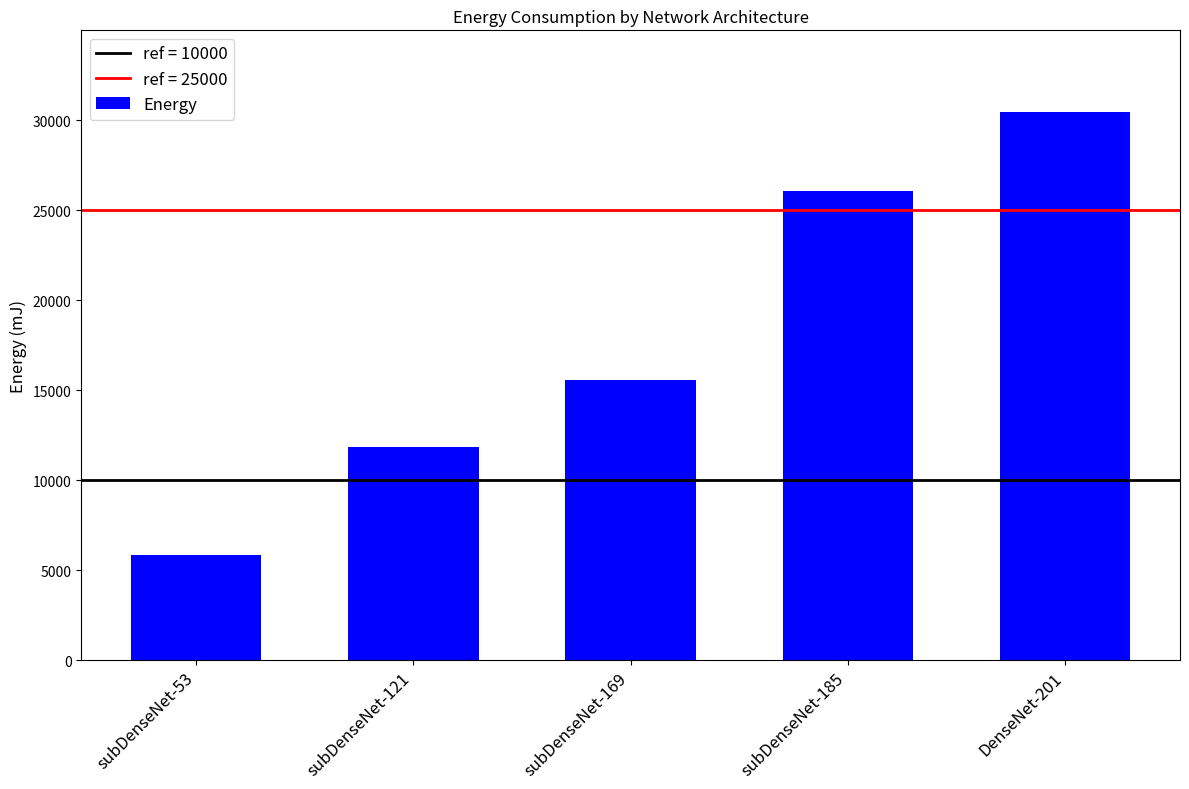

What is the label of the 1st bar from the right?

DenseNet-201